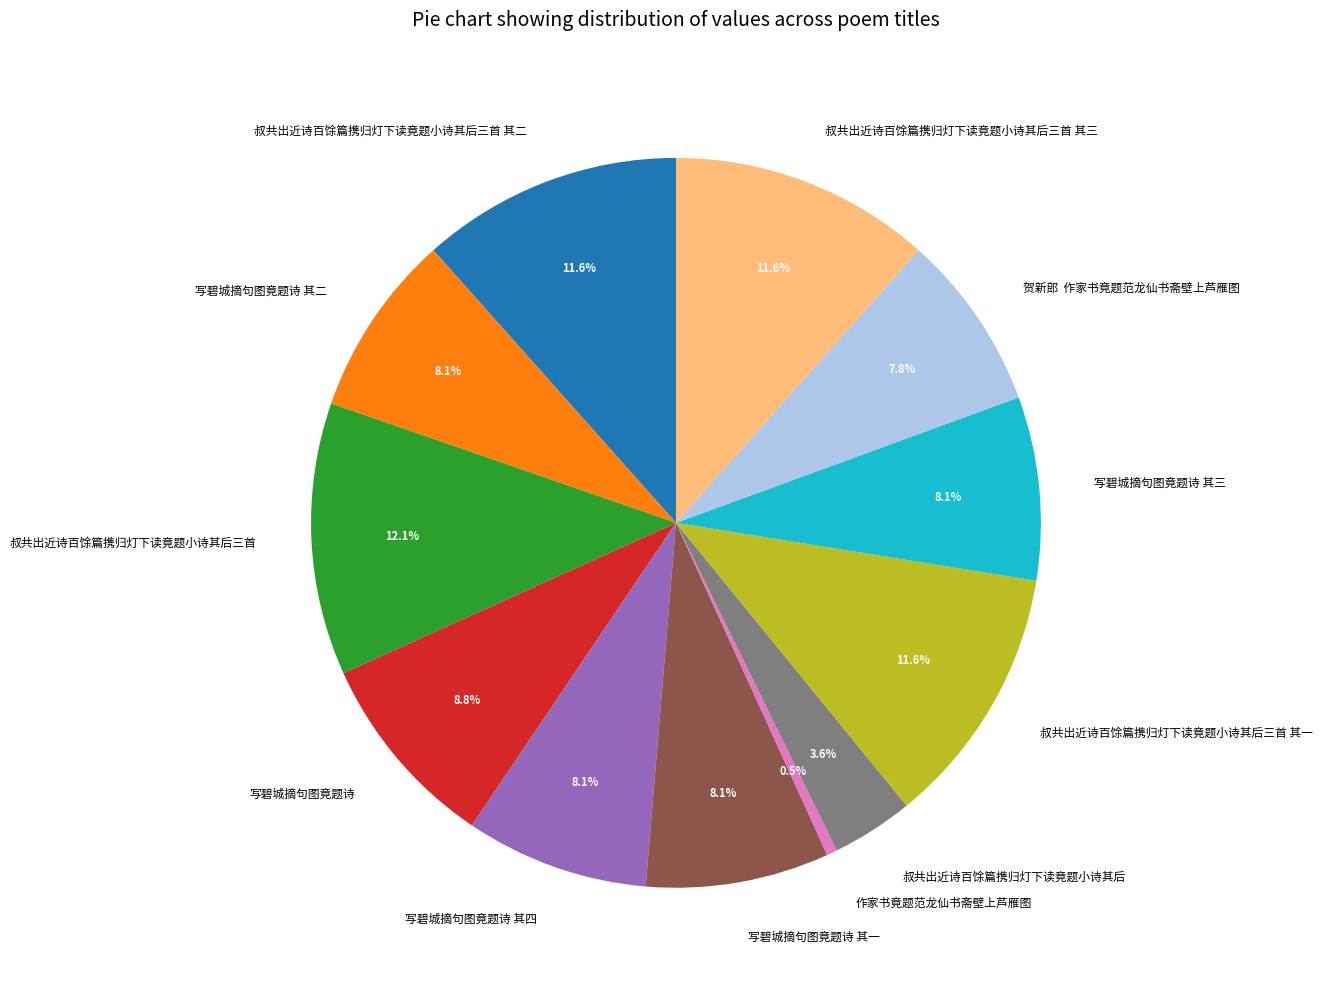

To the nearest percent, what is the difference between the 写碧城摘句图竟题诗 其一 and 叔共出近诗百馀篇携归灯下读竟题小诗其后 slice percentages?

4%